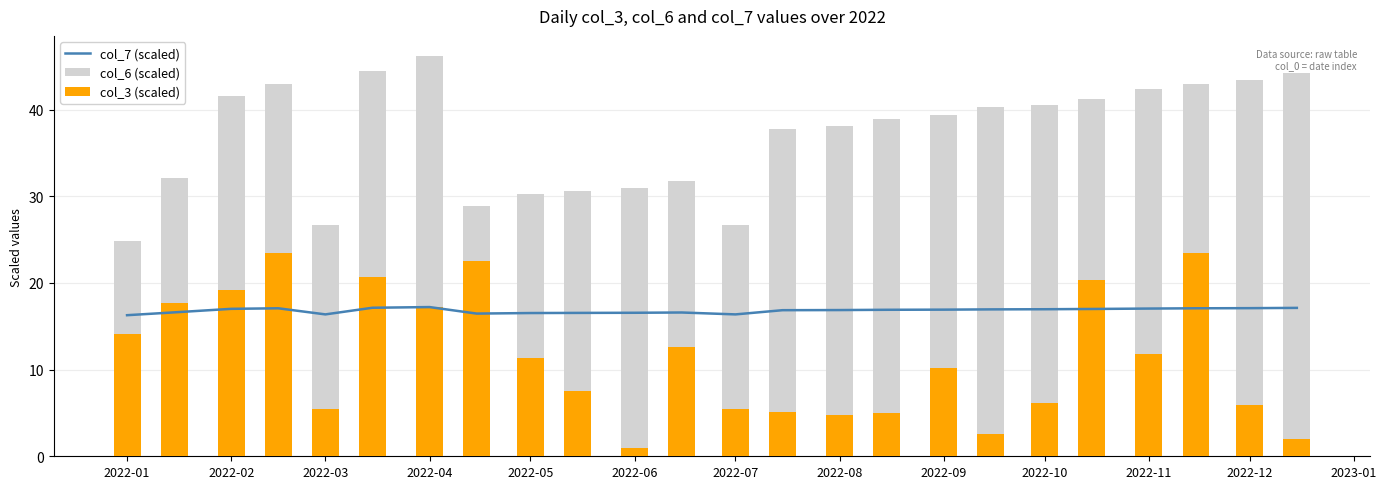

Which series has the widest spread of values?

col_3 (scaled)